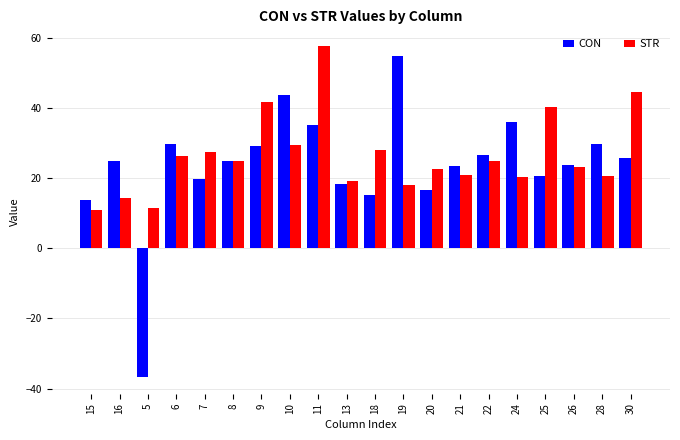

What is the difference between the second highest and minimum values in the CON series?

80.5